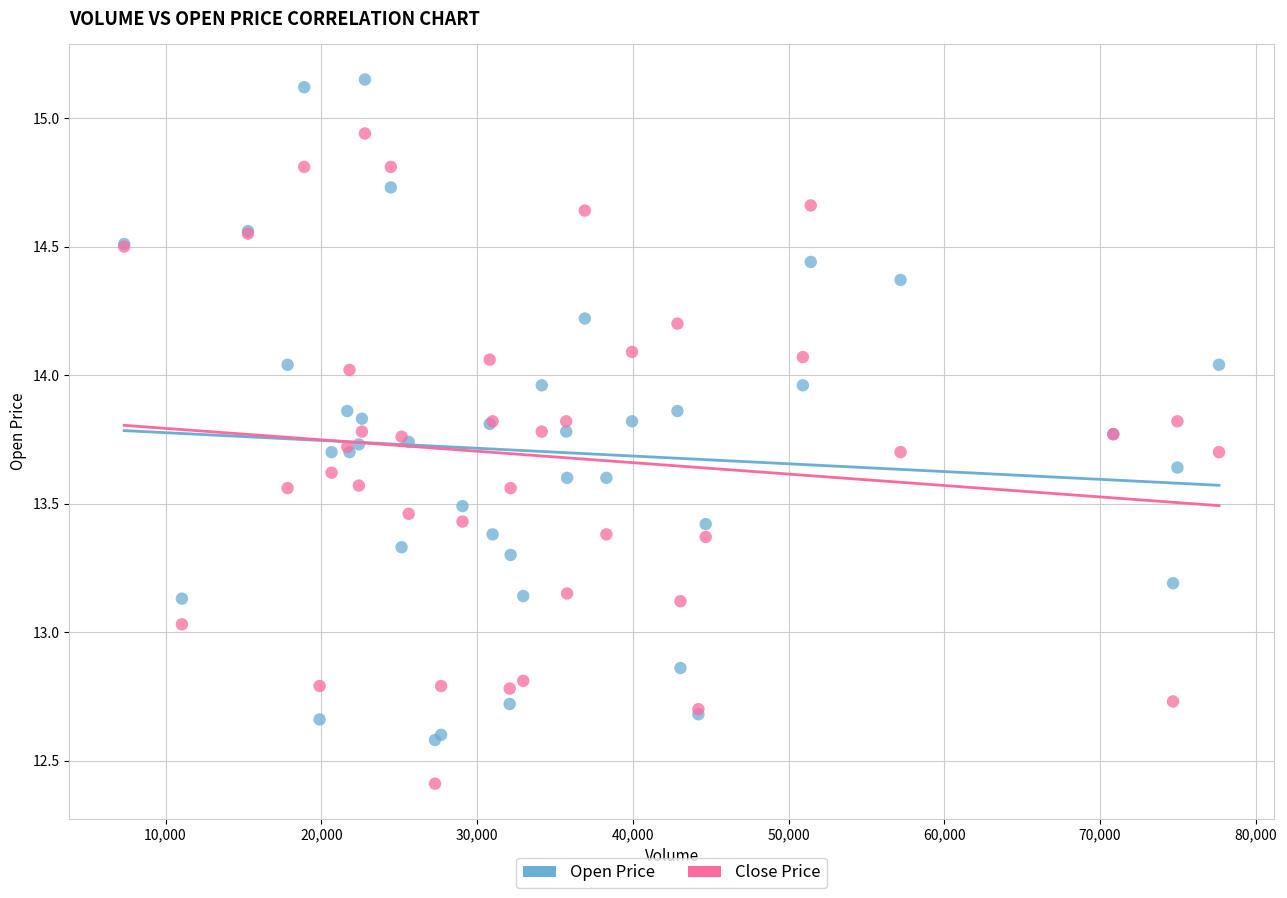

Which series reaches the maximum Y coordinate?

Open Price